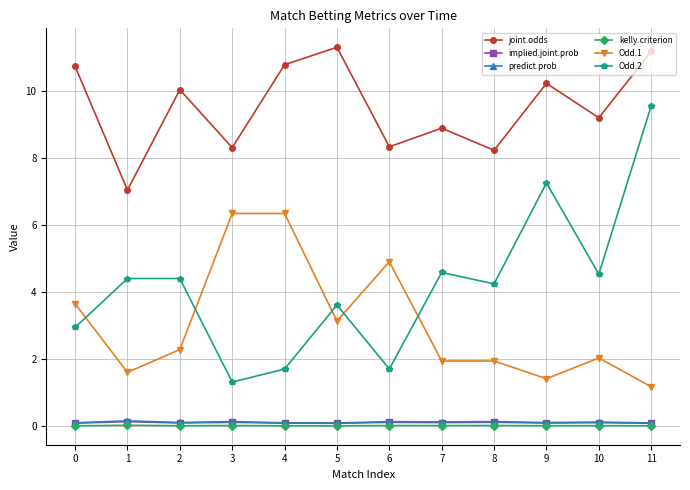

How many implied.joint.prob values are between 0 and 1?

12